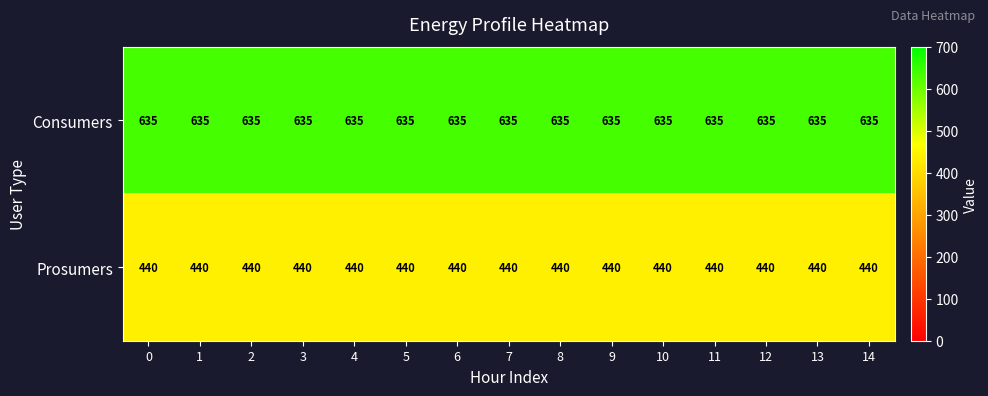

Rank the series at 0 from lowest to highest value.

Prosumers, Consumers